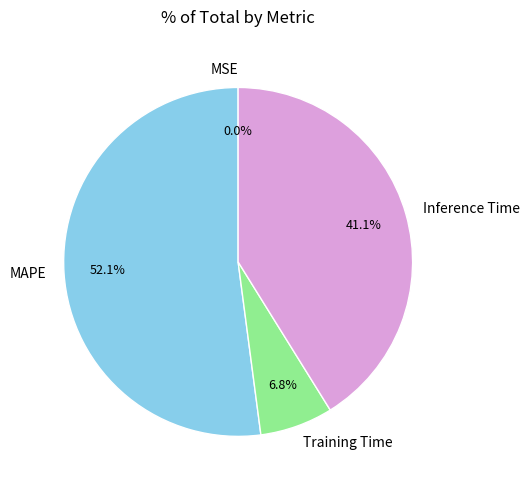

Do MAPE and Inference Time together represent more than half of the pie?

Yes